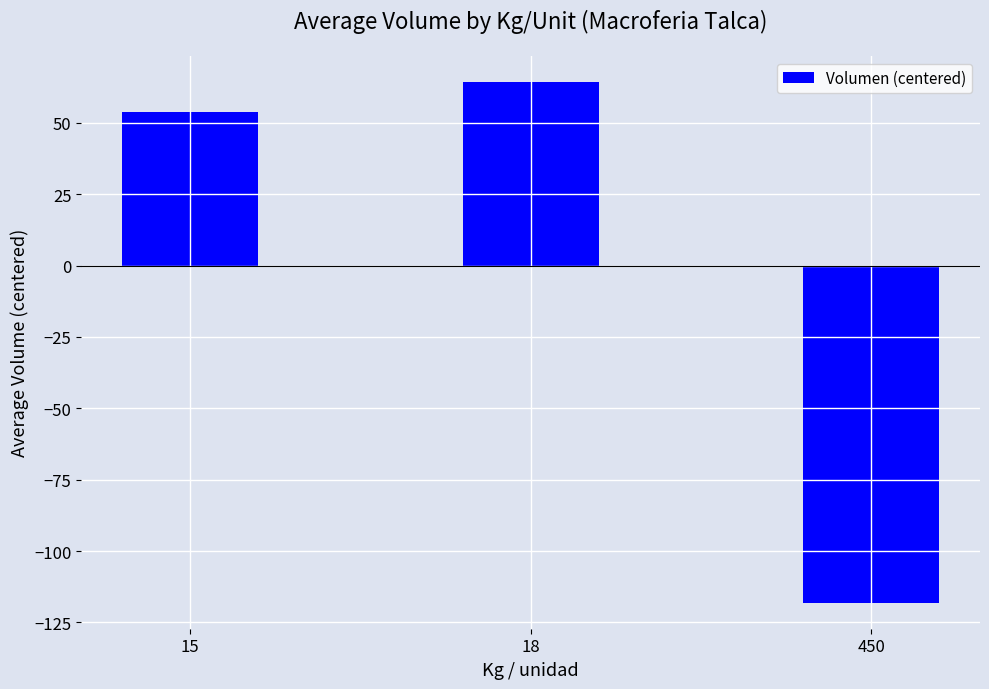

What is the value of the 1st bar from the left?

53.7